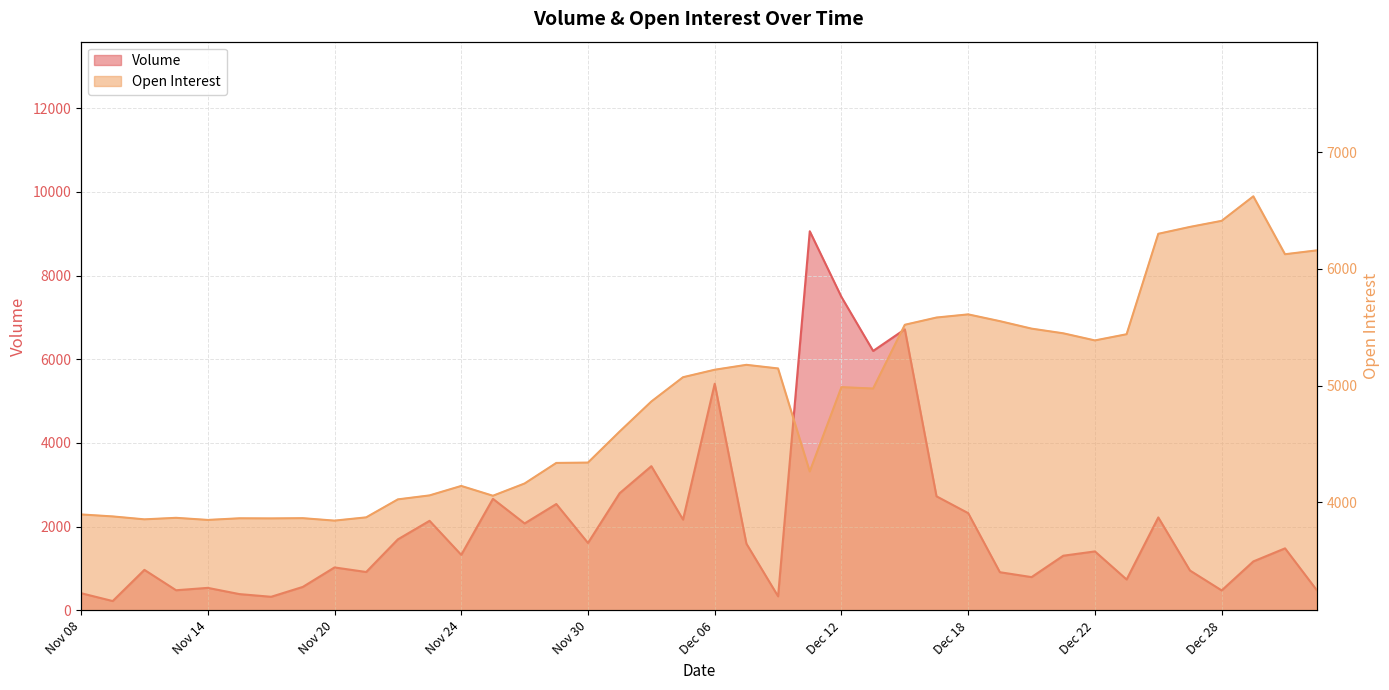

What is the approximate value of Open Interest at Dec 22?

5387